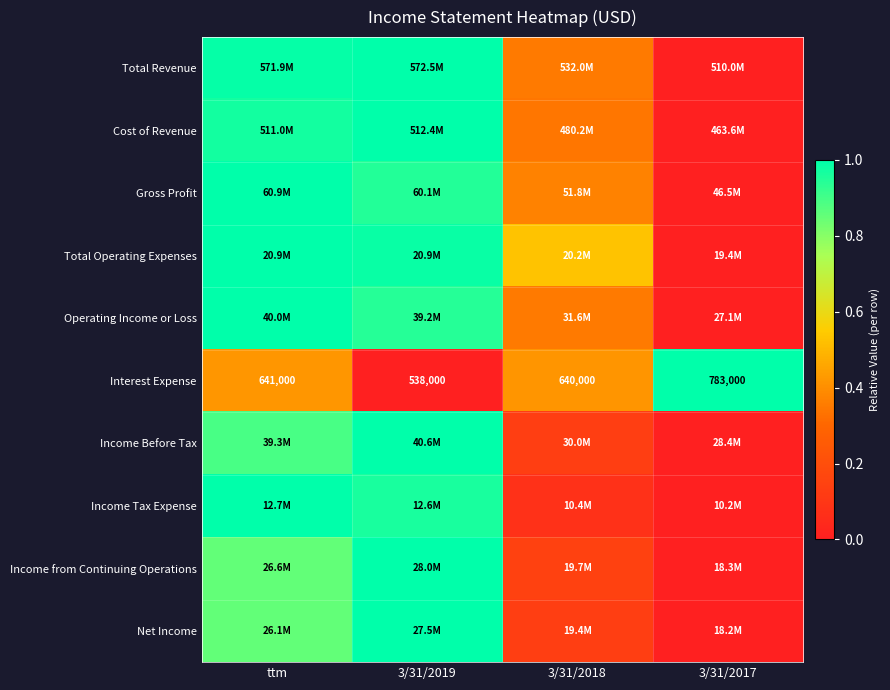

Count the number of data series in this chart.

10